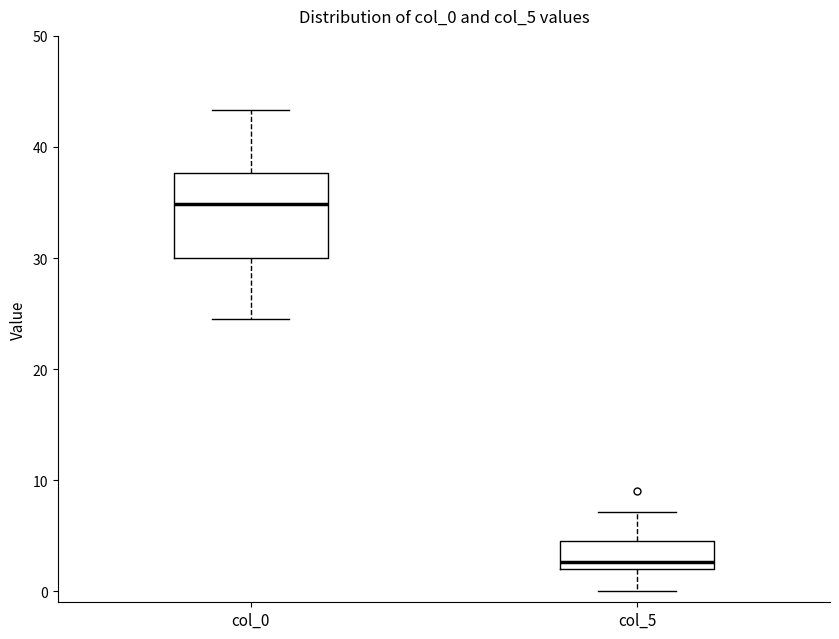

Which box has the highest median line?

col_0